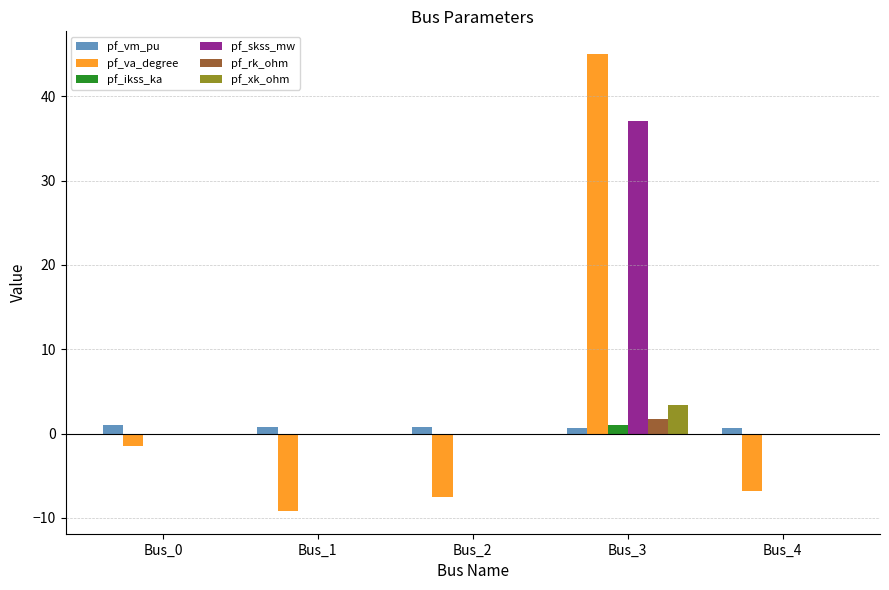

Which series changed the most between Bus_1 and Bus_3?

pf_va_degree